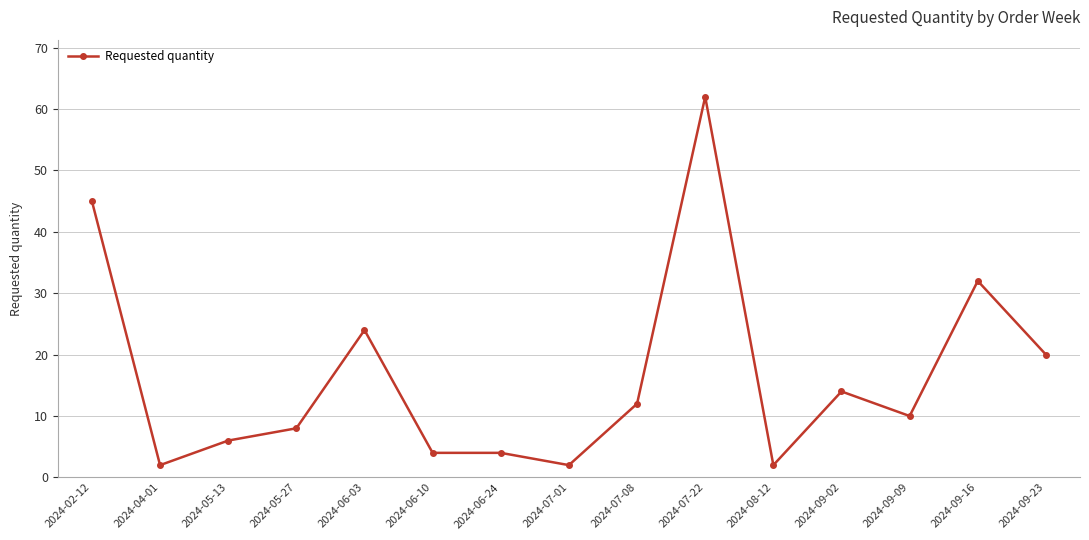

What is the maximum value shown in the chart?

62